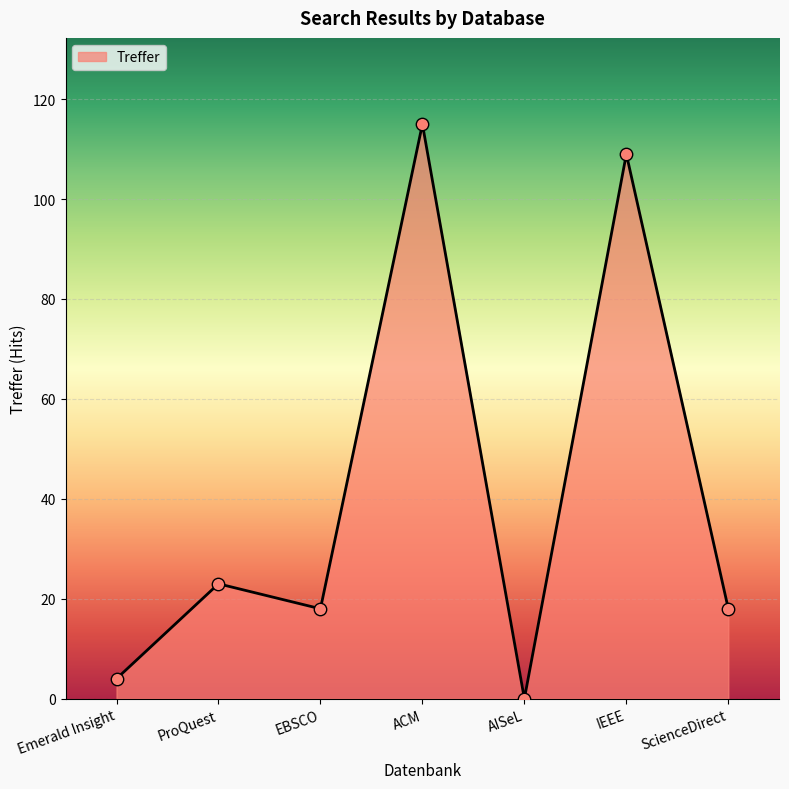

Between Emerald Insight and ScienceDirect, which is larger?

ScienceDirect